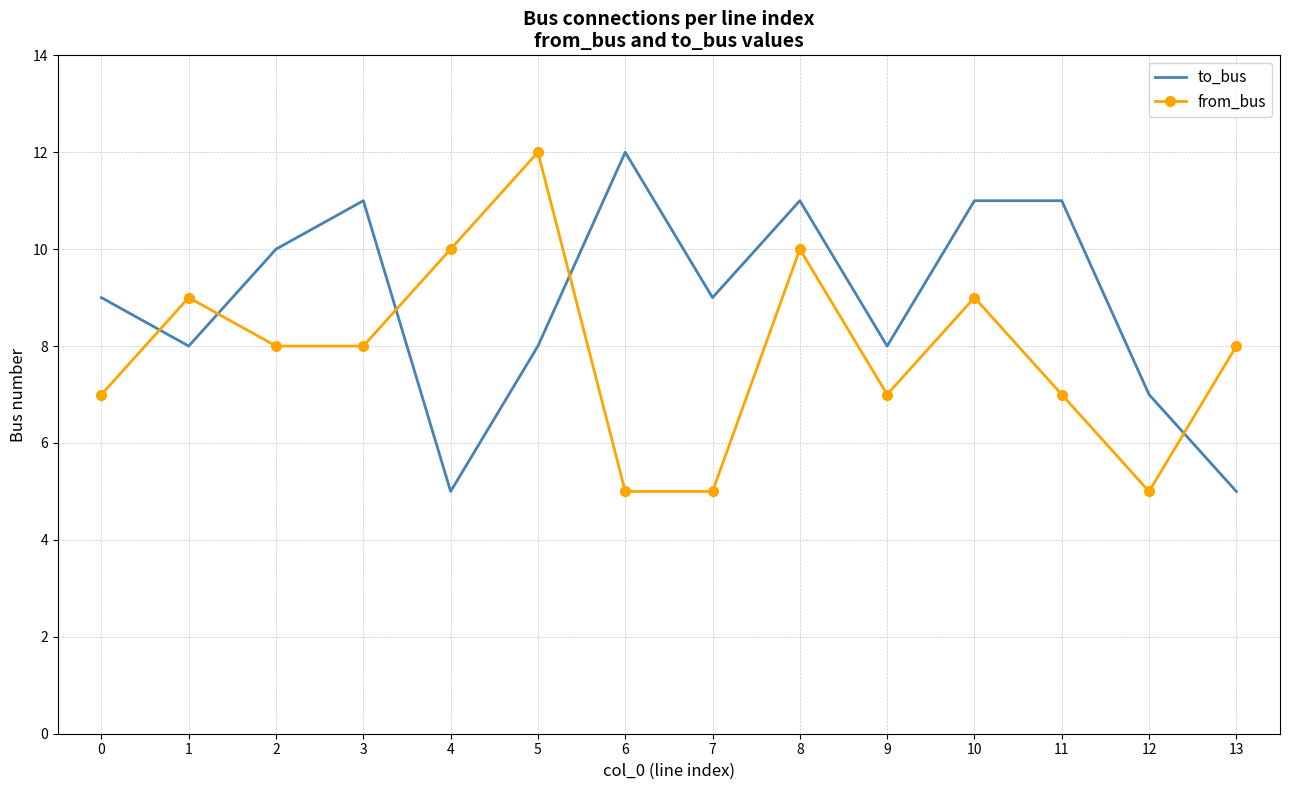

Reading left to right, transcribe all the data shown in this chart.

to_bus: 9	8	10	11	5	8	12	9	11	8	11	11	7	5
from_bus: 7	9	8	8	10	12	5	5	10	7	9	7	5	8